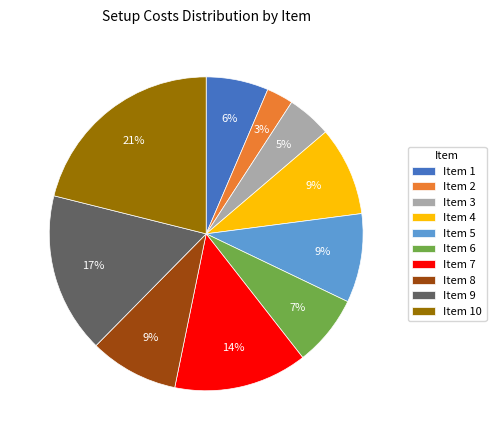

True or false: Item 7 accounts for 27% of the total.

False